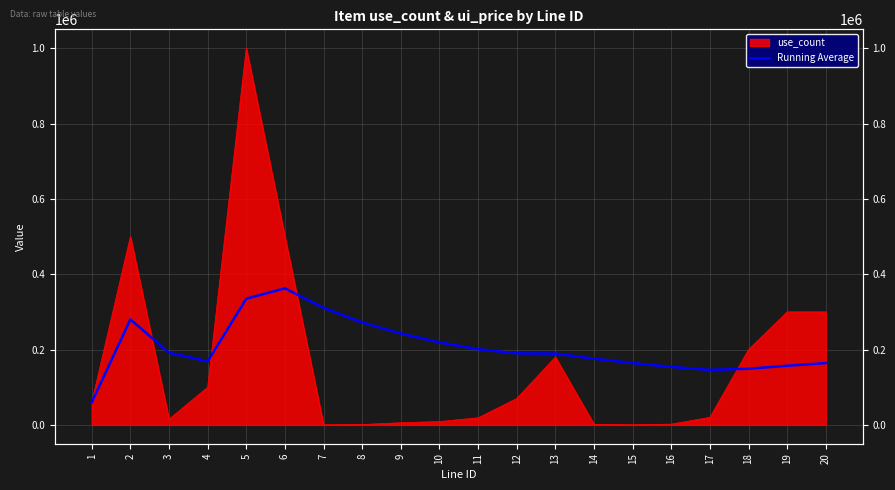

How many points are higher than both their immediate neighbors (excluding endpoints)?

2